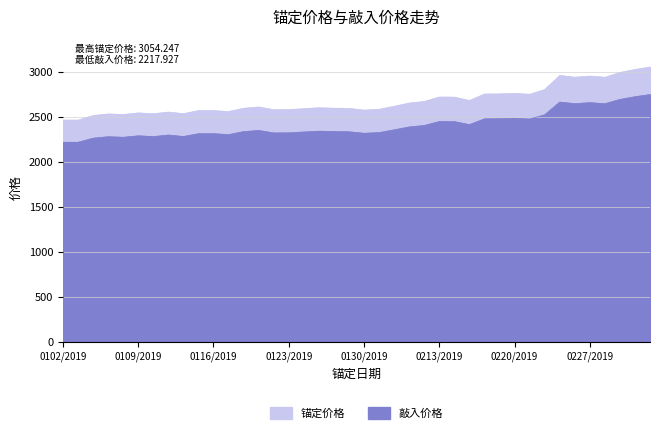

Where is the first local maximum for 锚定价格?

20190107